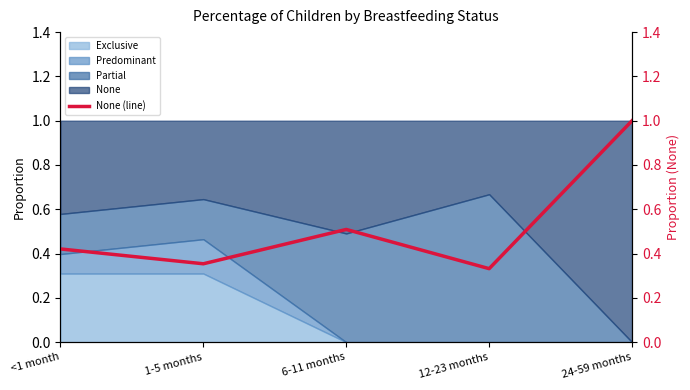

Reading left to right, list all the values displayed in this chart.

<1 month=0.4	1-5 months=0.4	6-11 months=0.5	12-23 months=0.3	24-59 months=1.0